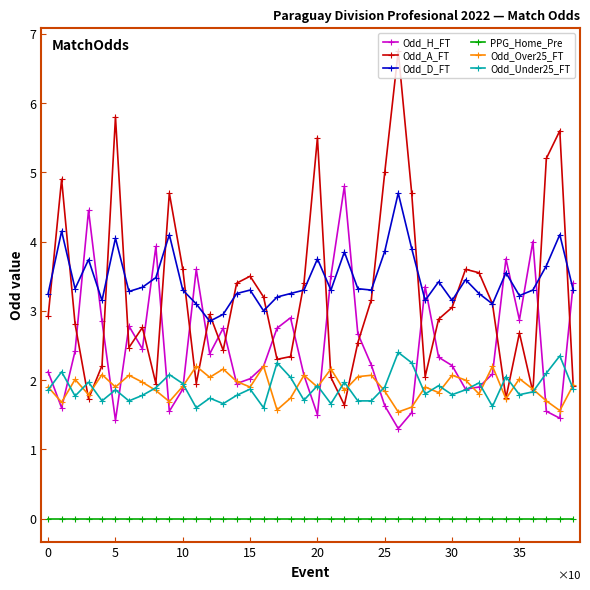

What is the value of the Odd_D_FT point at the 32nd from the left?

3.5